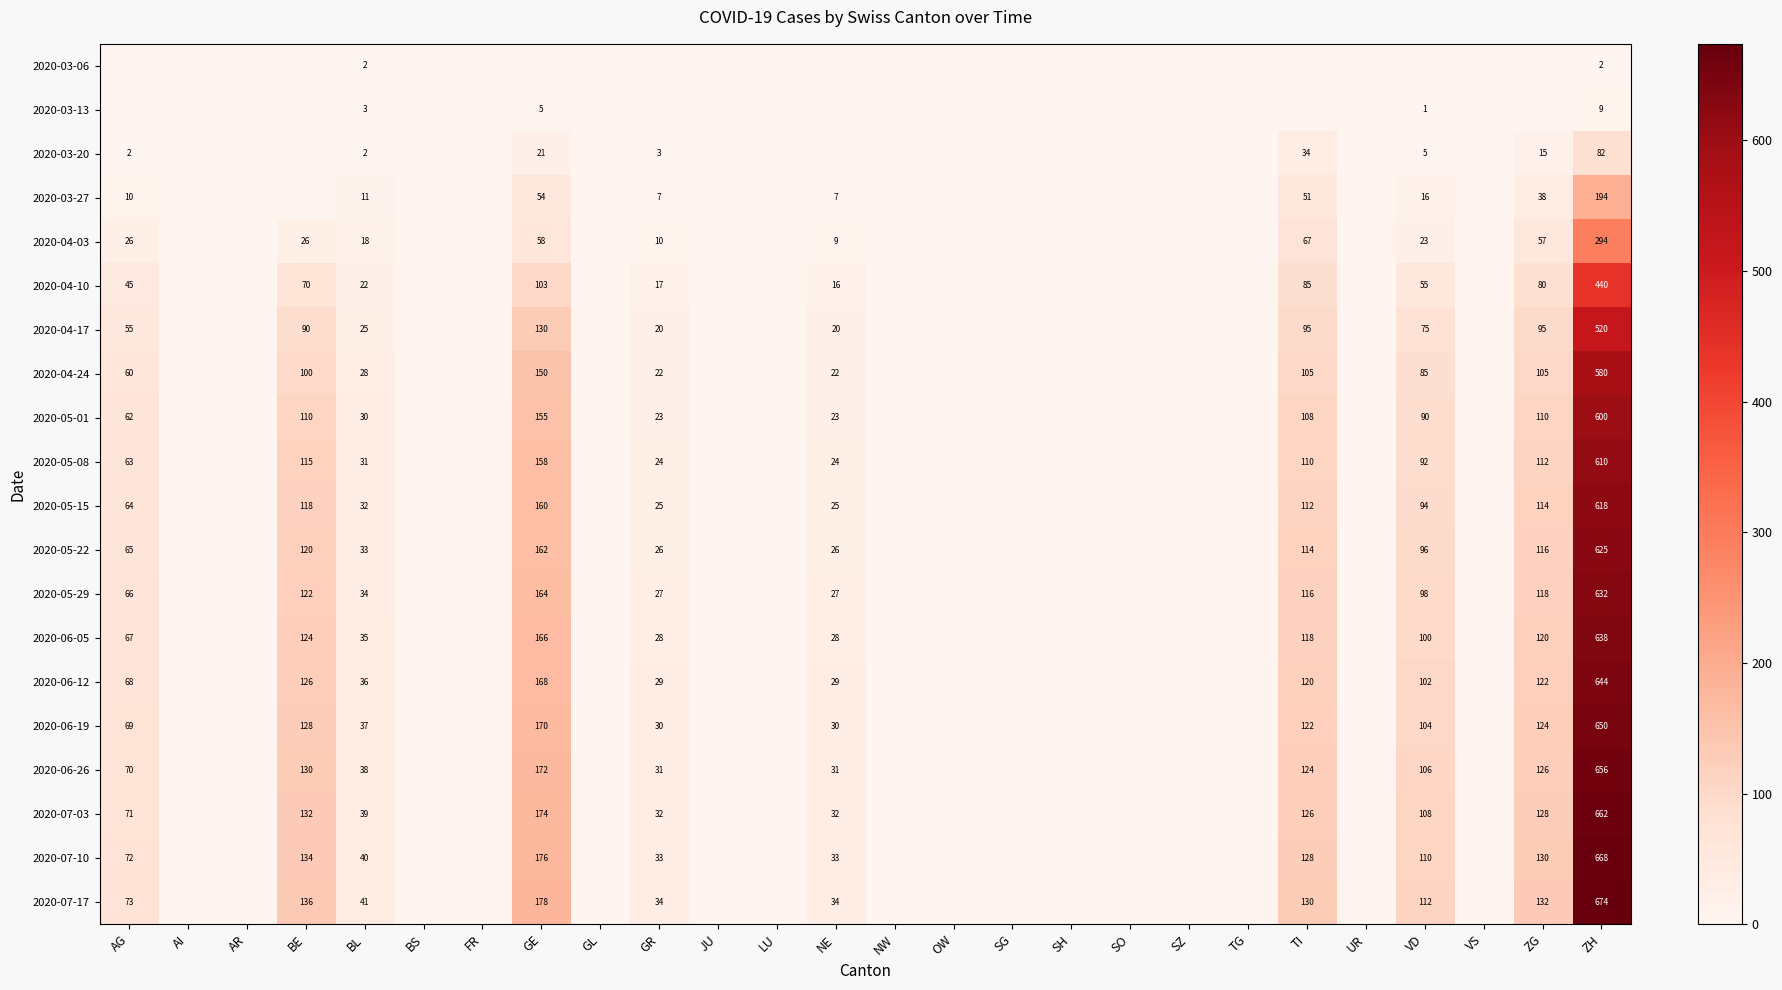

True or false: 2020-07-10 has a value of 103 at AG.

False